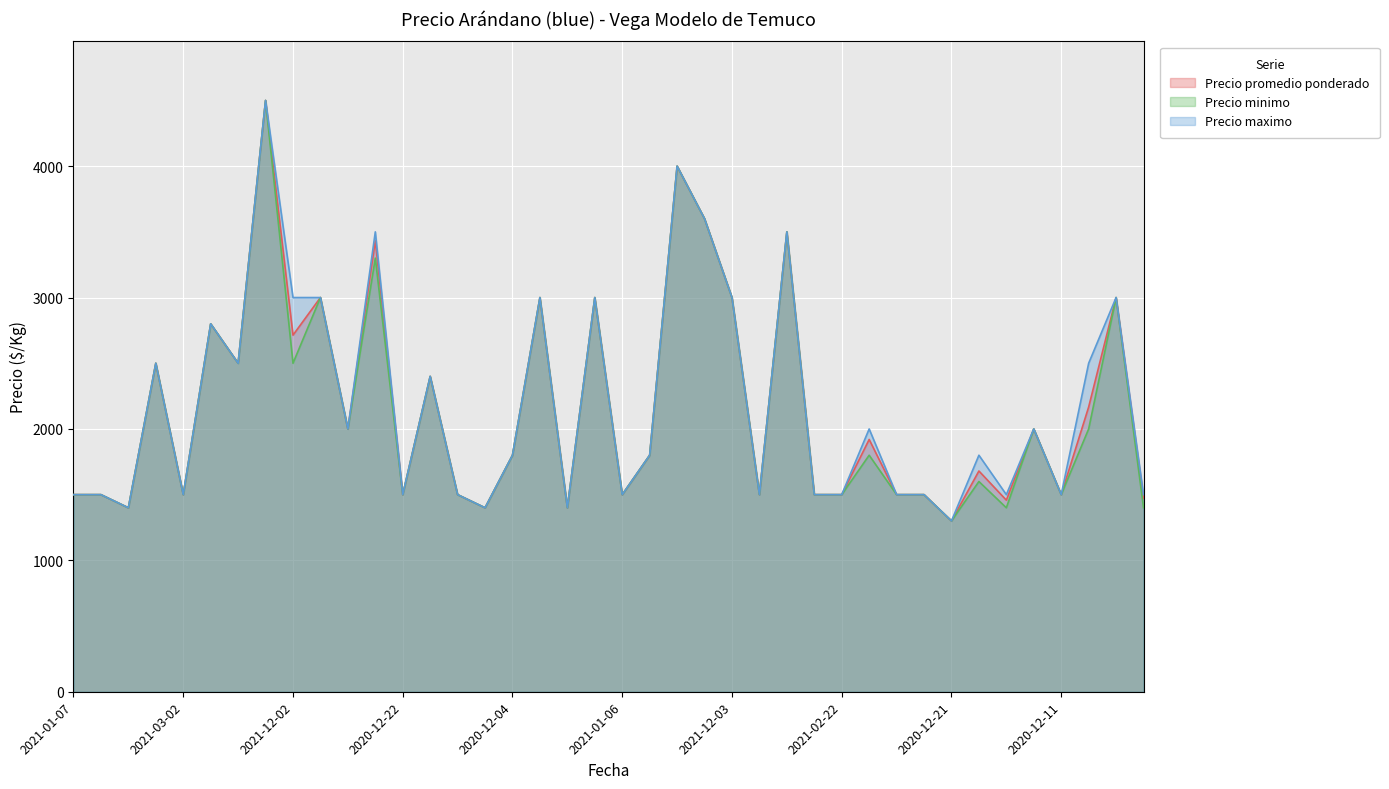

What is the average value of the Precio minimo series?

2148